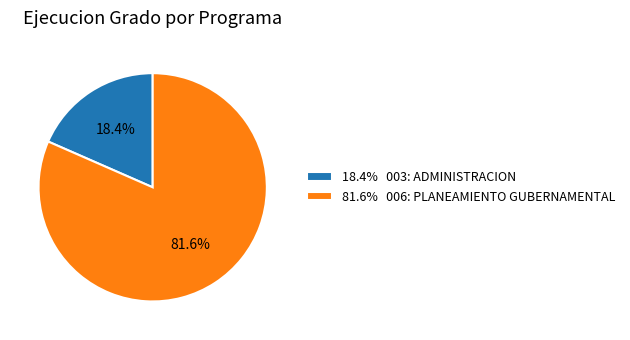

Rank the categories by value from highest to lowest.

81.6% 006: PLANEAMIENTO GUBERNAMENTAL, 18.4% 003: ADMINISTRACION